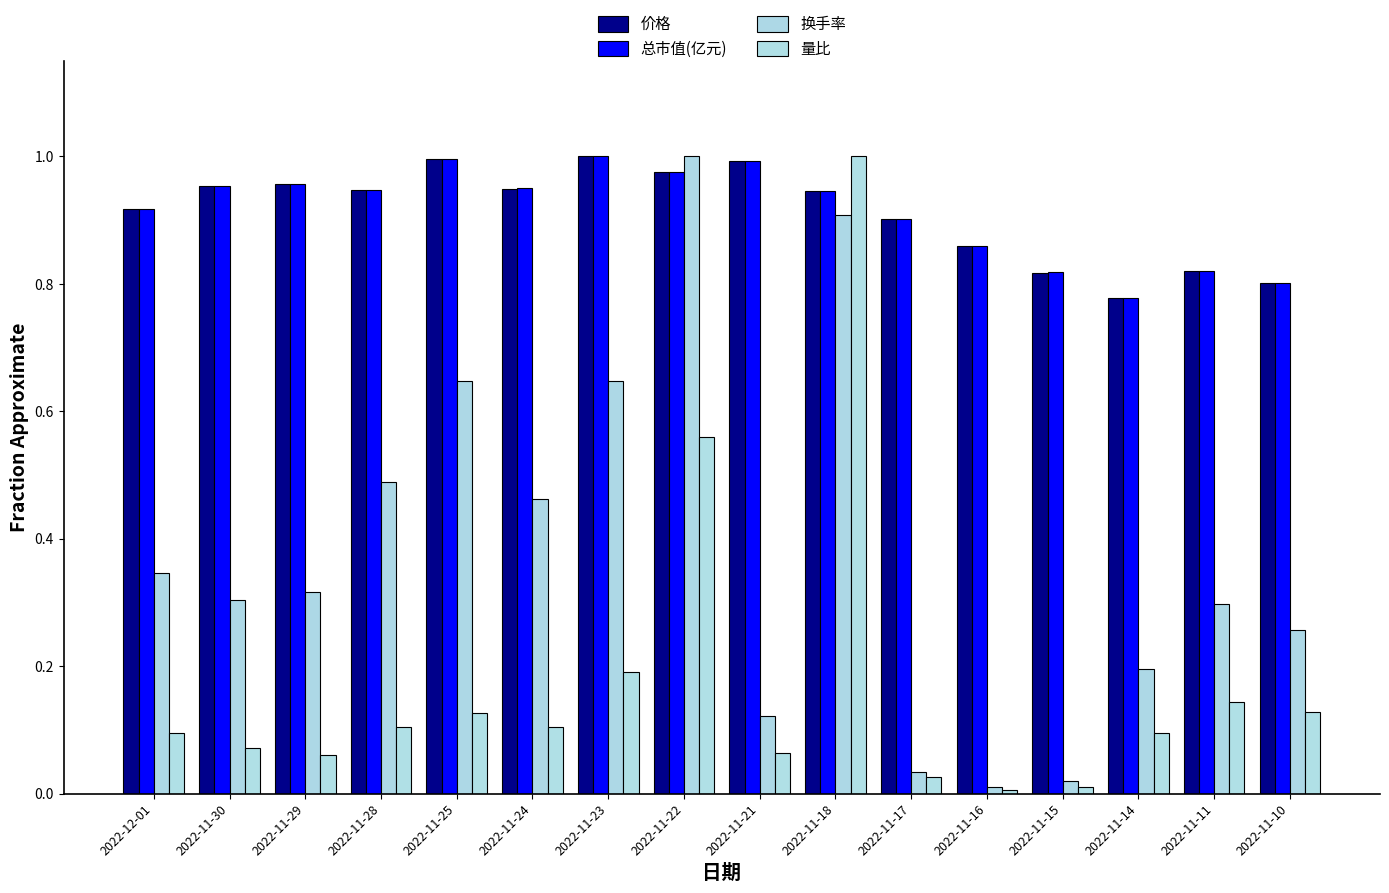

At 2022-11-11, list the series in order from largest to smallest.

总市值(亿元), 价格, 换手率, 量比